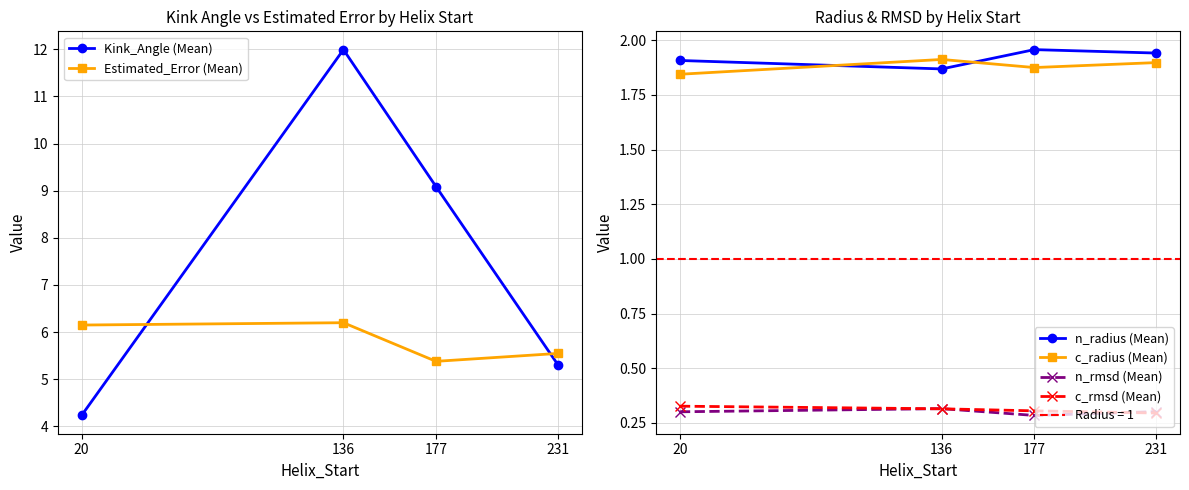

How many lines are shown in the chart?

6